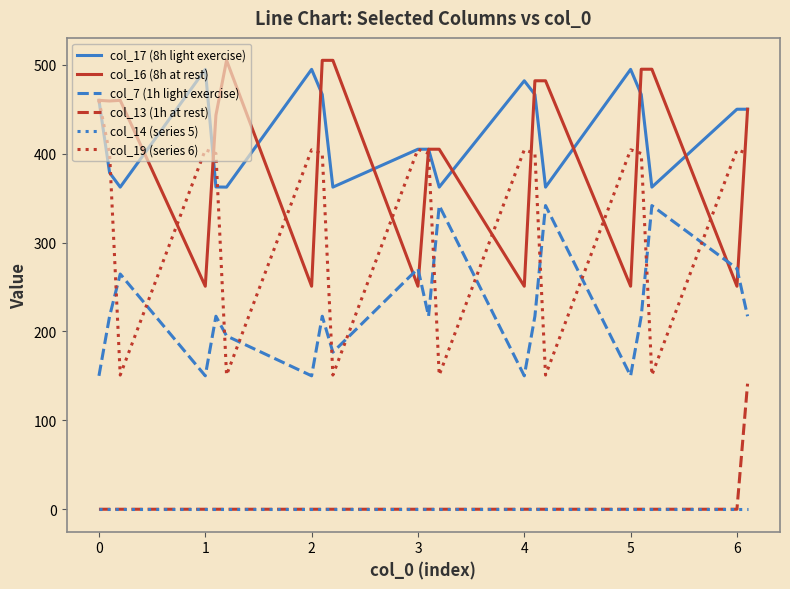

True or false: col_7 (1h light exercise) and col_13 (1h at rest) cross at least once.

False